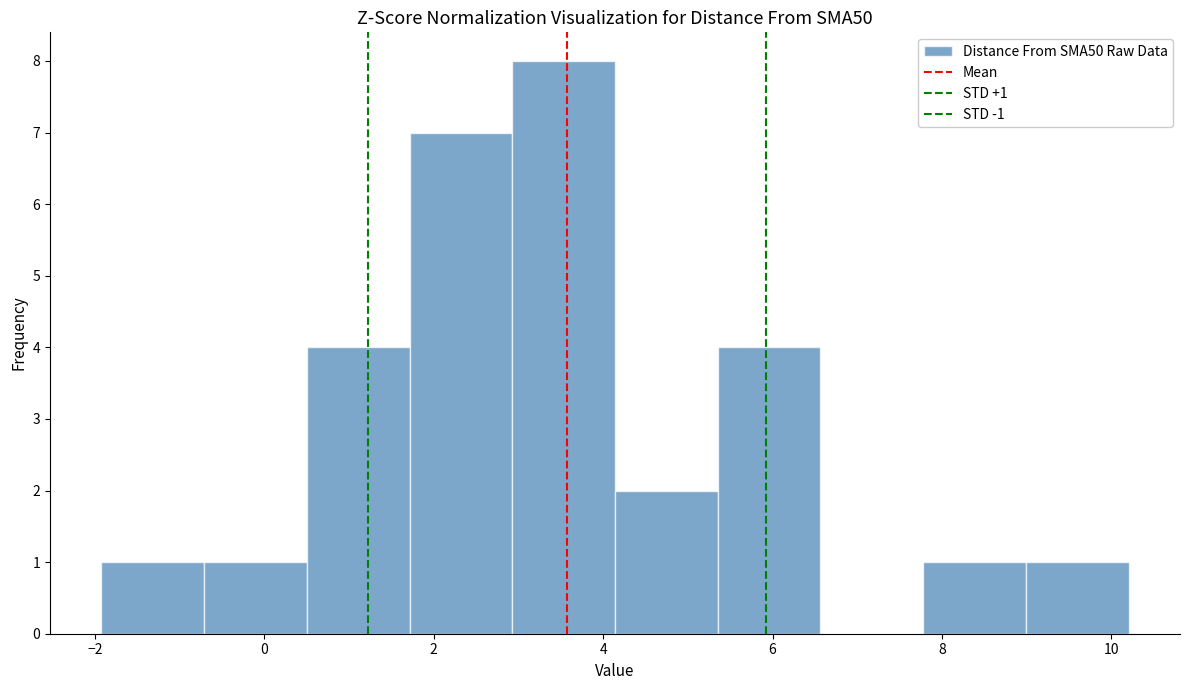

Over which range of the x-axis is the bar tallest?

3.0 to 4.2